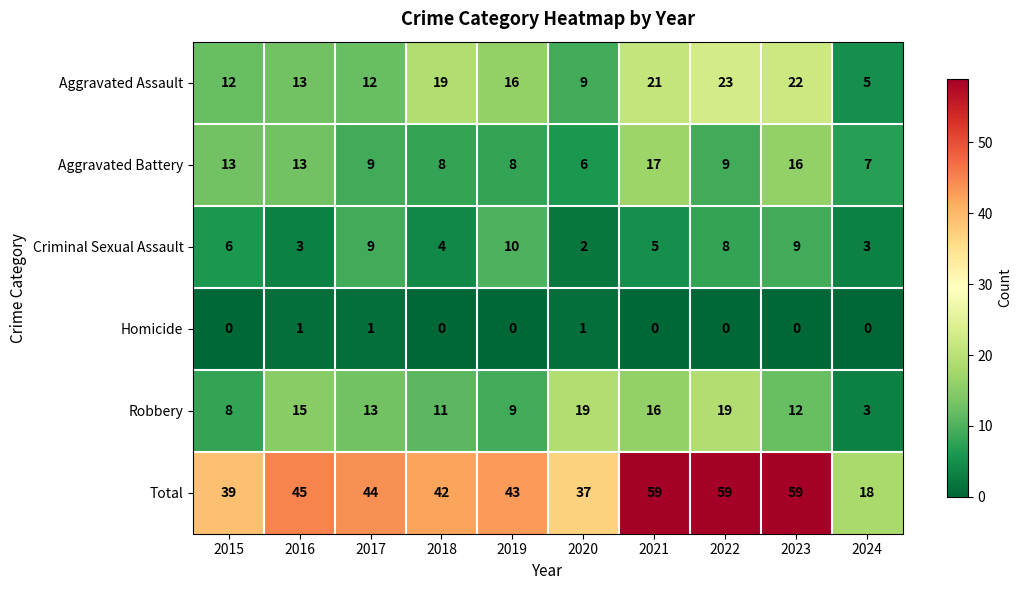

At which label does Aggravated Battery first exceed 9?

2015